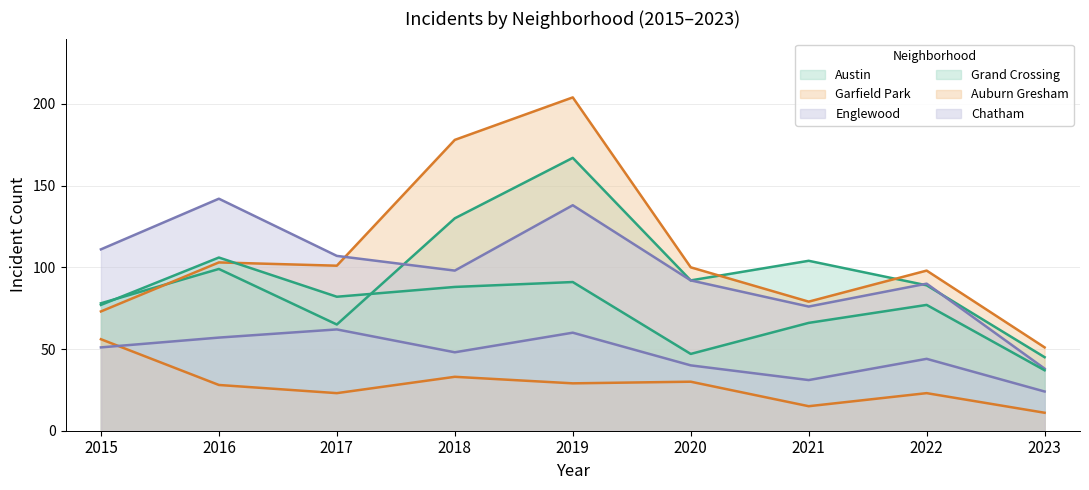

In Englewood, how many points are lower than both neighbors (excluding endpoints)?

2